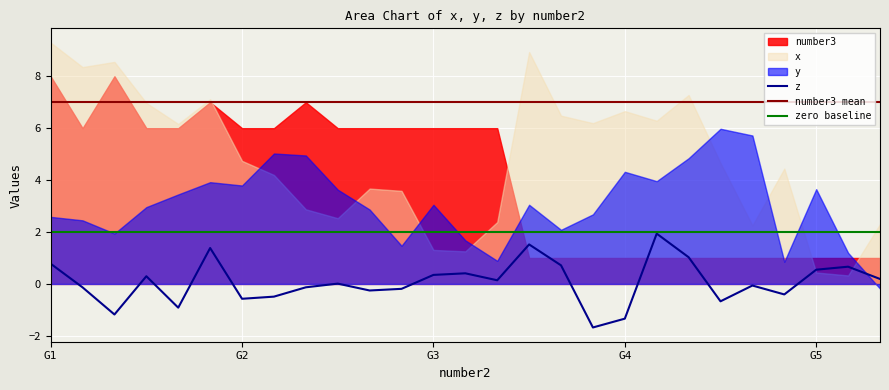

Read the z value at 2.

-0.1